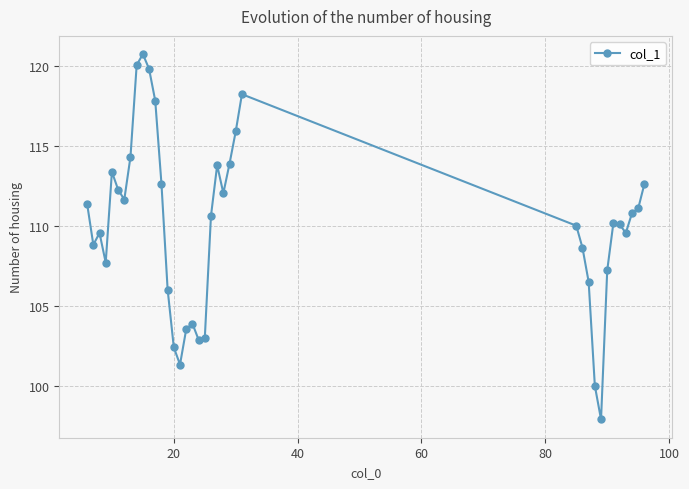

True or false: there are more than 2 points higher than both neighbors.

True